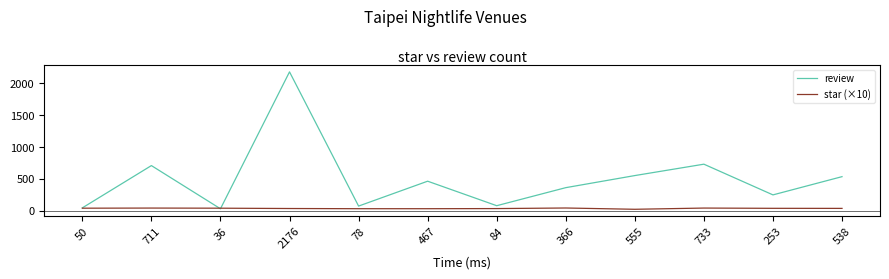

What is the total value across all series at 555?

583